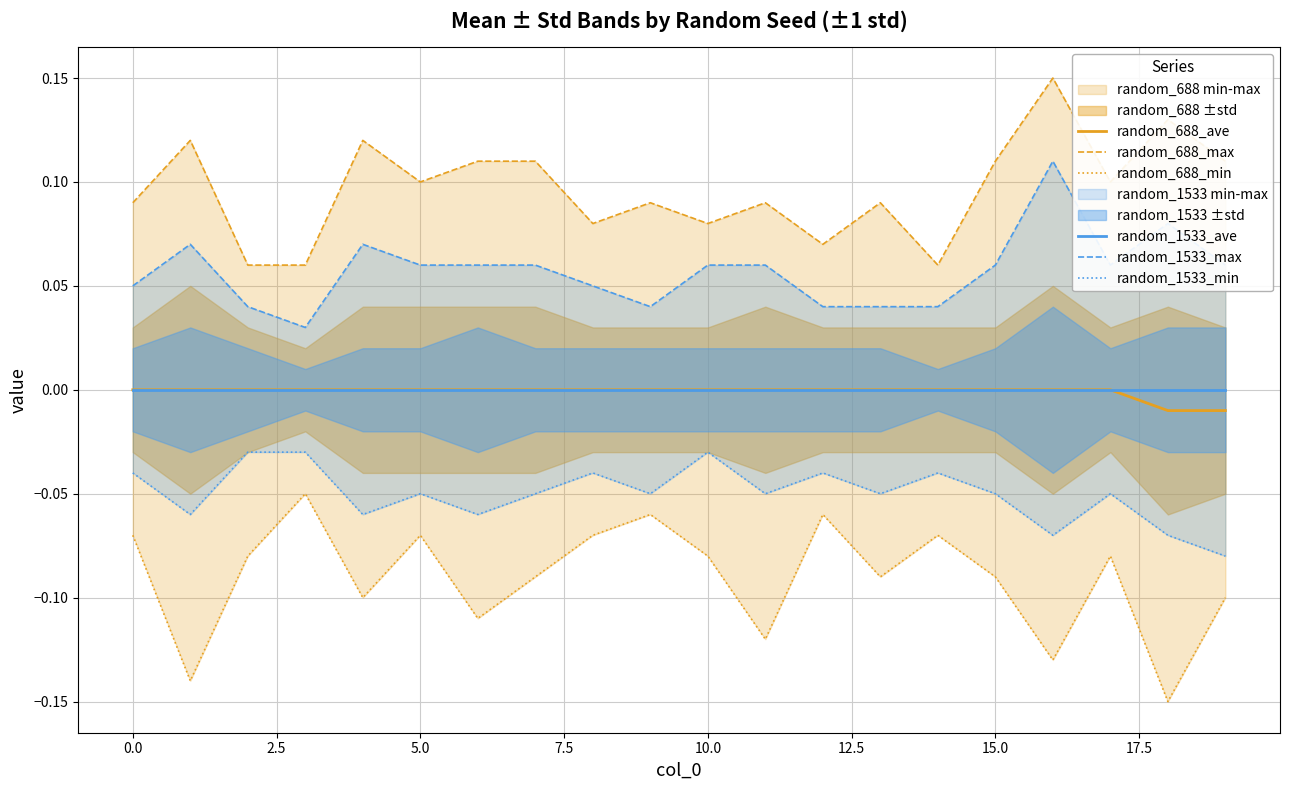

Is it true that random_688_ave equals 0.0 at 0.0?

True